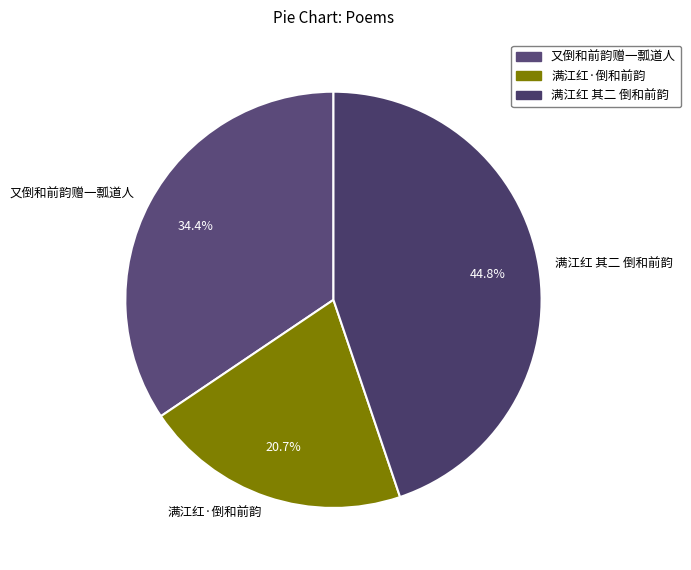

Count the number of slices in the pie.

3